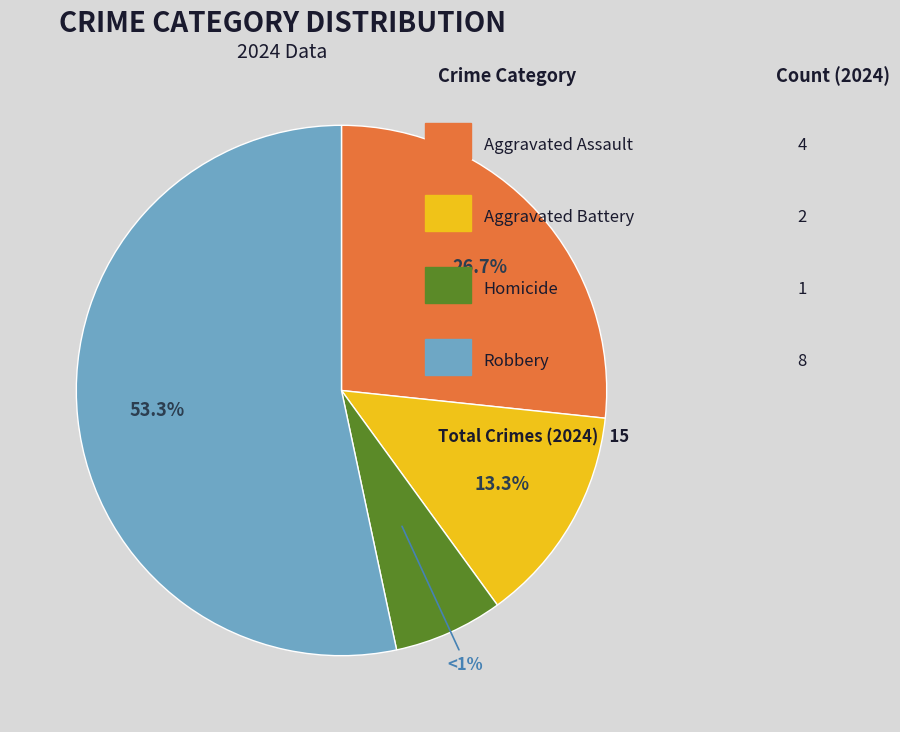

Rank the categories by value from highest to lowest.

Robbery, Aggravated Assault, Aggravated Battery, Homicide